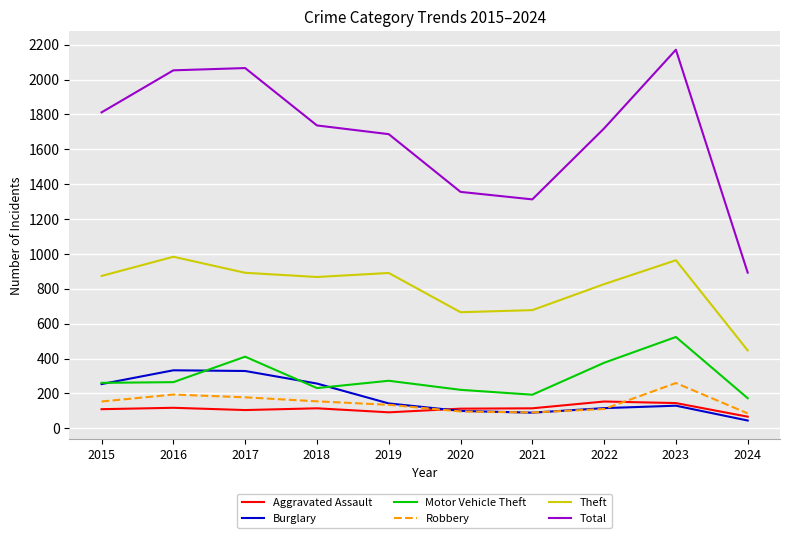

Is this an area chart (filled region under the line)?

No